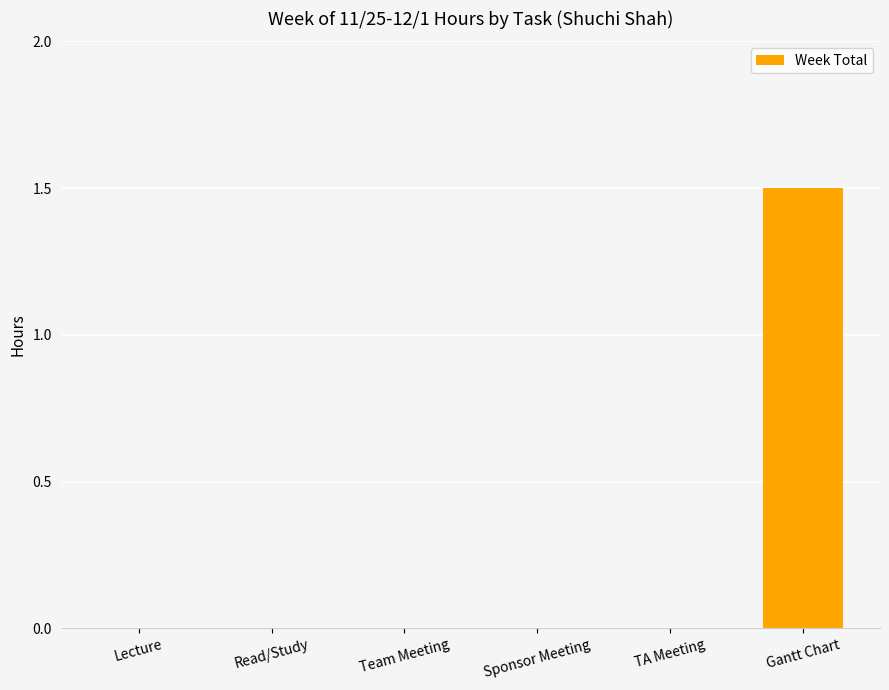

Reading right to left, transcribe all the data shown in this chart.

1.5	0.0	0.0	0.0	0.0	0.0